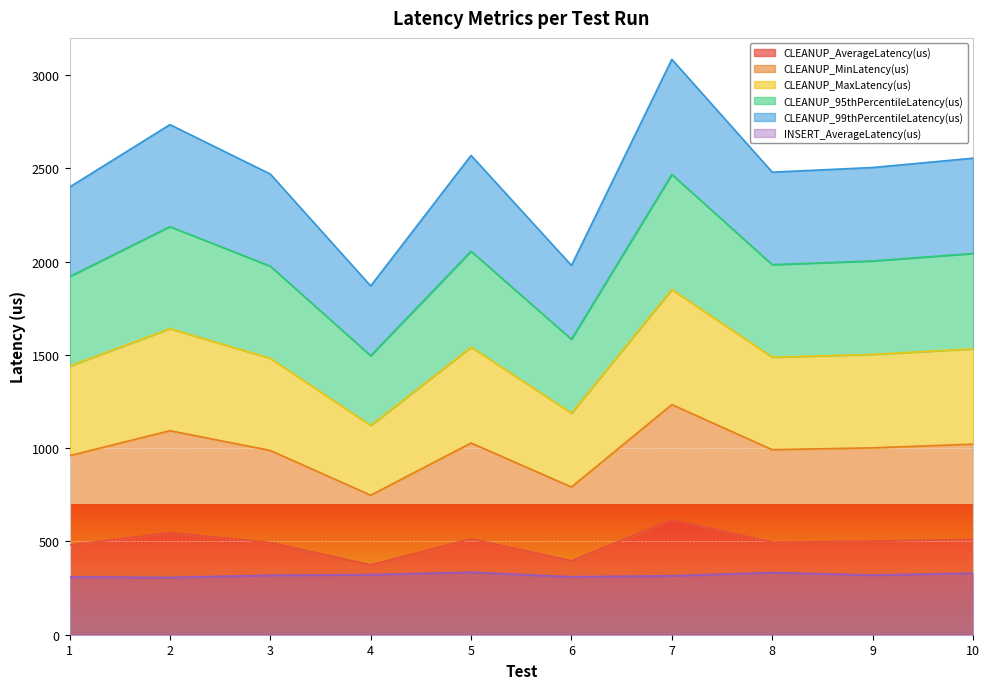

True or false: CLEANUP_99thPercentileLatency(us) and CLEANUP_MinLatency(us) intersect in this chart.

False